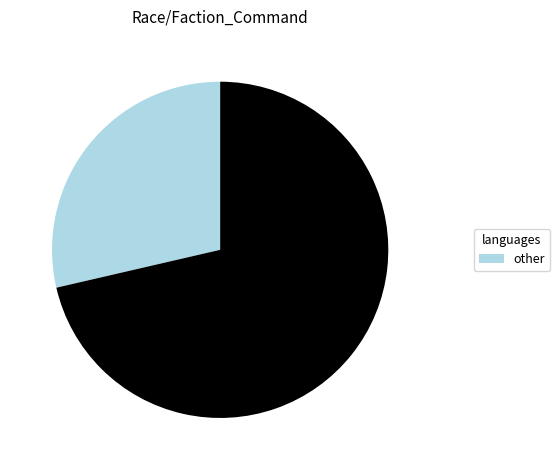

Is there a majority slice in this chart?

Yes